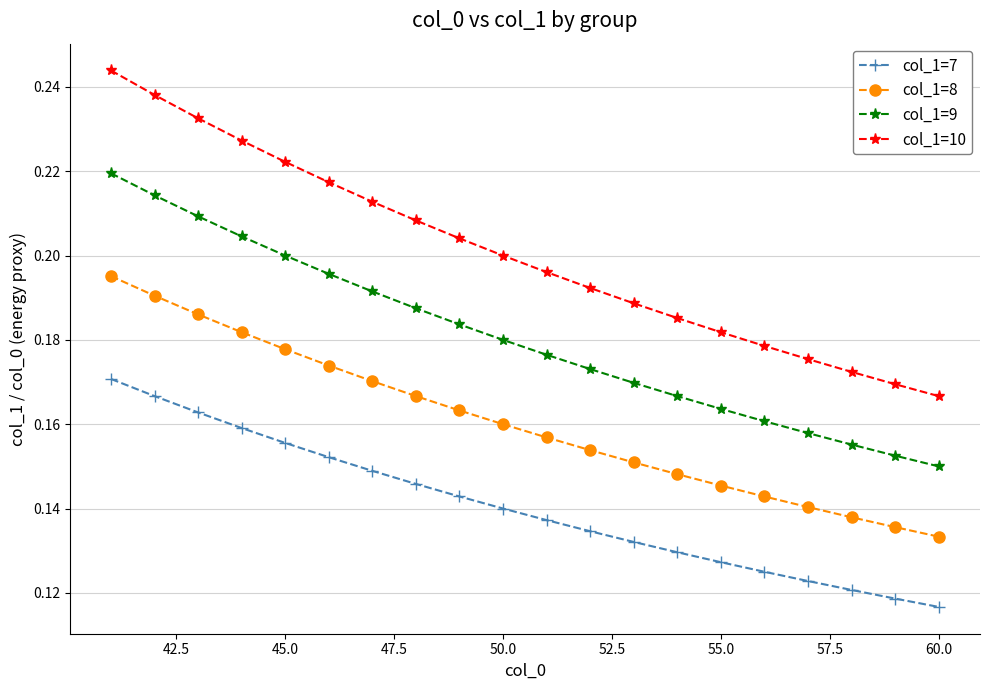

True or false: col_1=7 and col_1=9 intersect in this chart.

False